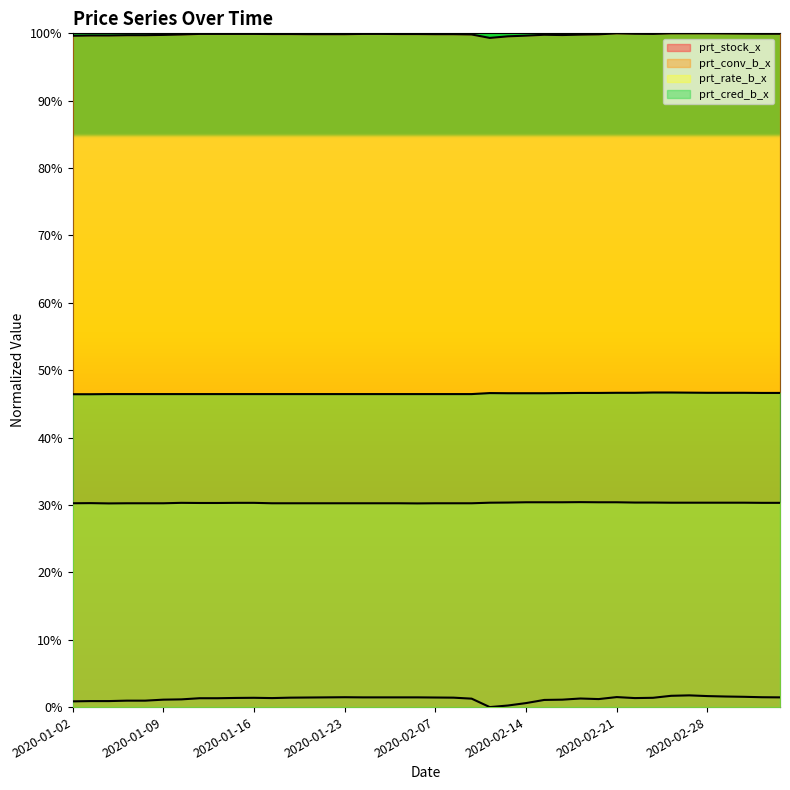

What is the greatest value displayed?

1.0